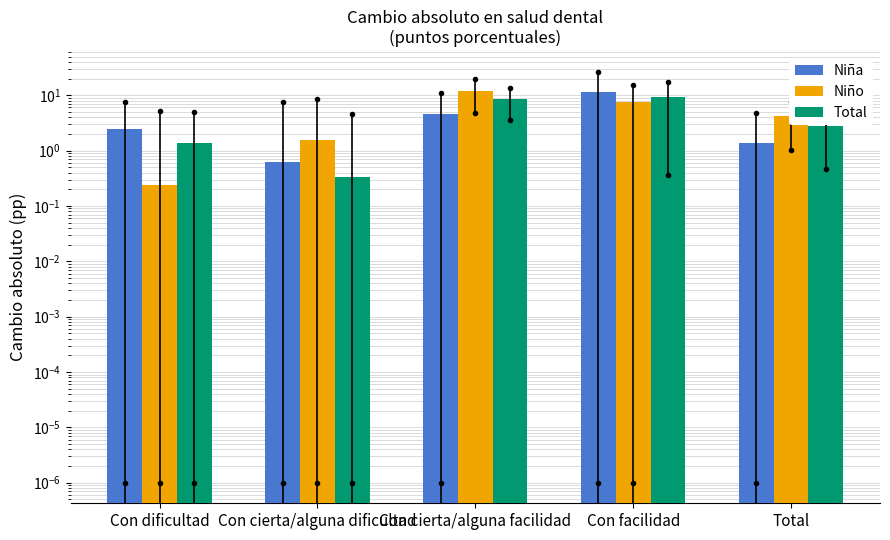

What is the greatest value displayed?

12.1